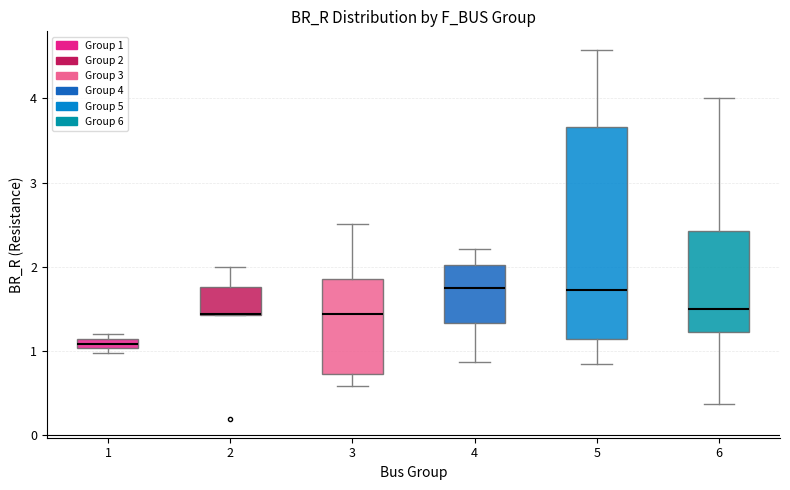

Comparing the boxes themselves (not the whiskers), which one is the tallest?

5